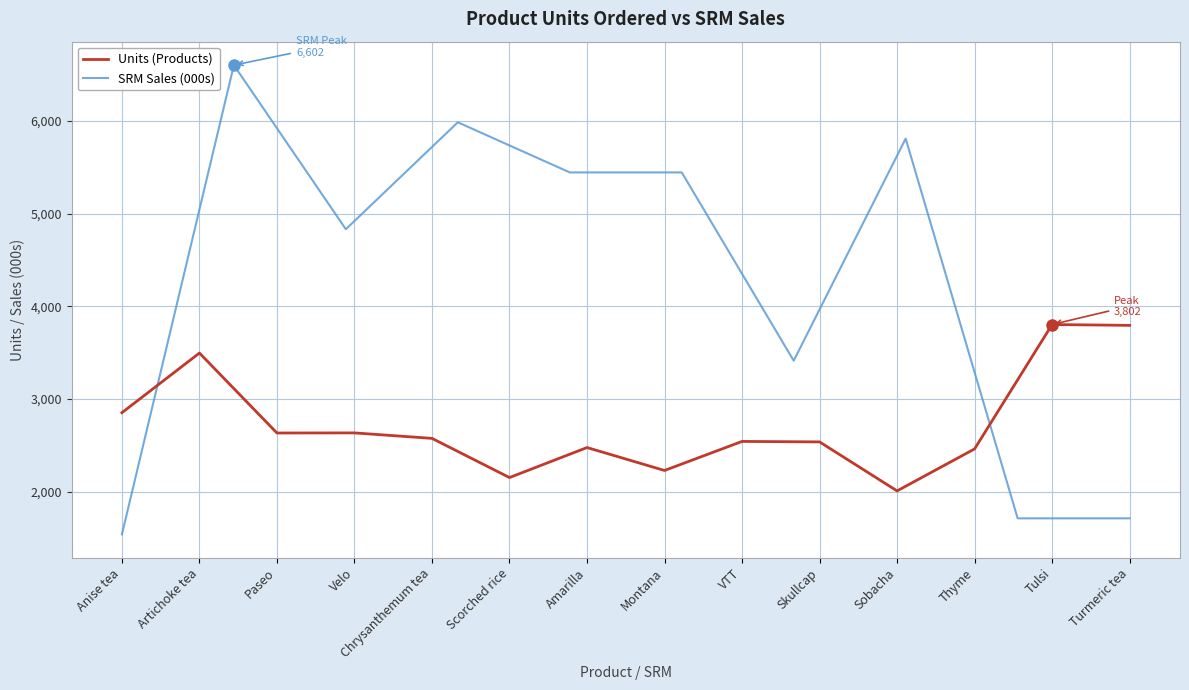

What is the difference between the maximum and second lowest values?

1651.5